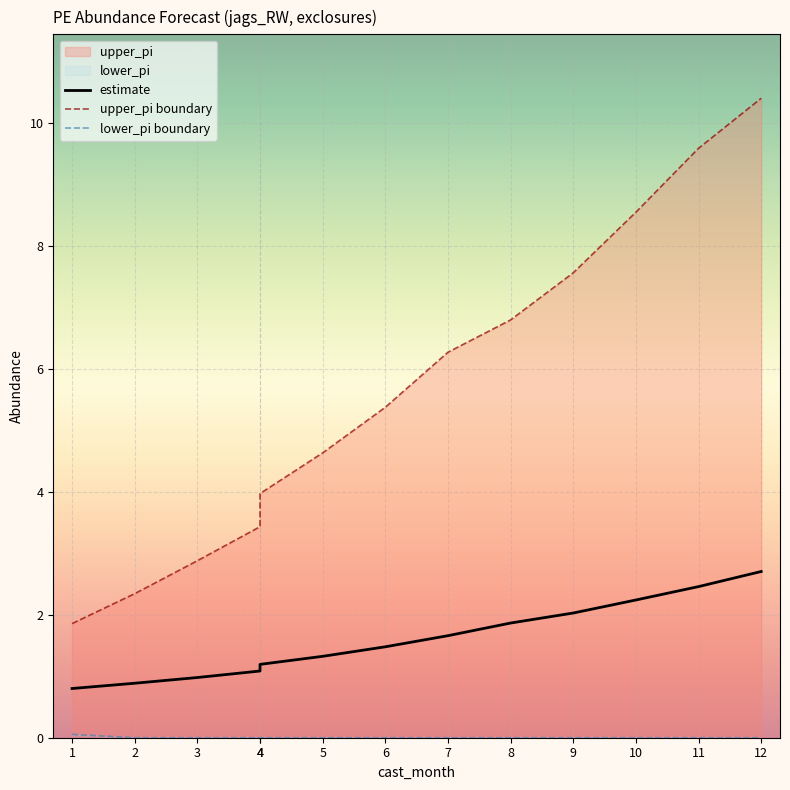

At which category is the sum across all series the highest?

12